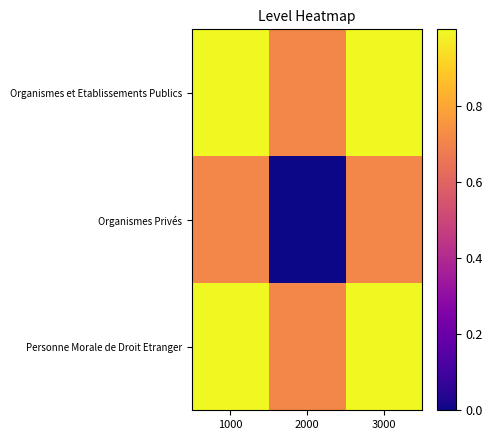

Reading left to right, list all the values displayed in this chart.

Organismes et Etablissements Publics: 1000=1.0	2000=0.7	3000=1.0
Organismes Privés: 1000=0.7	2000=0.0	3000=0.7
Personne Morale de Droit Etranger: 1000=1.0	2000=0.7	3000=1.0